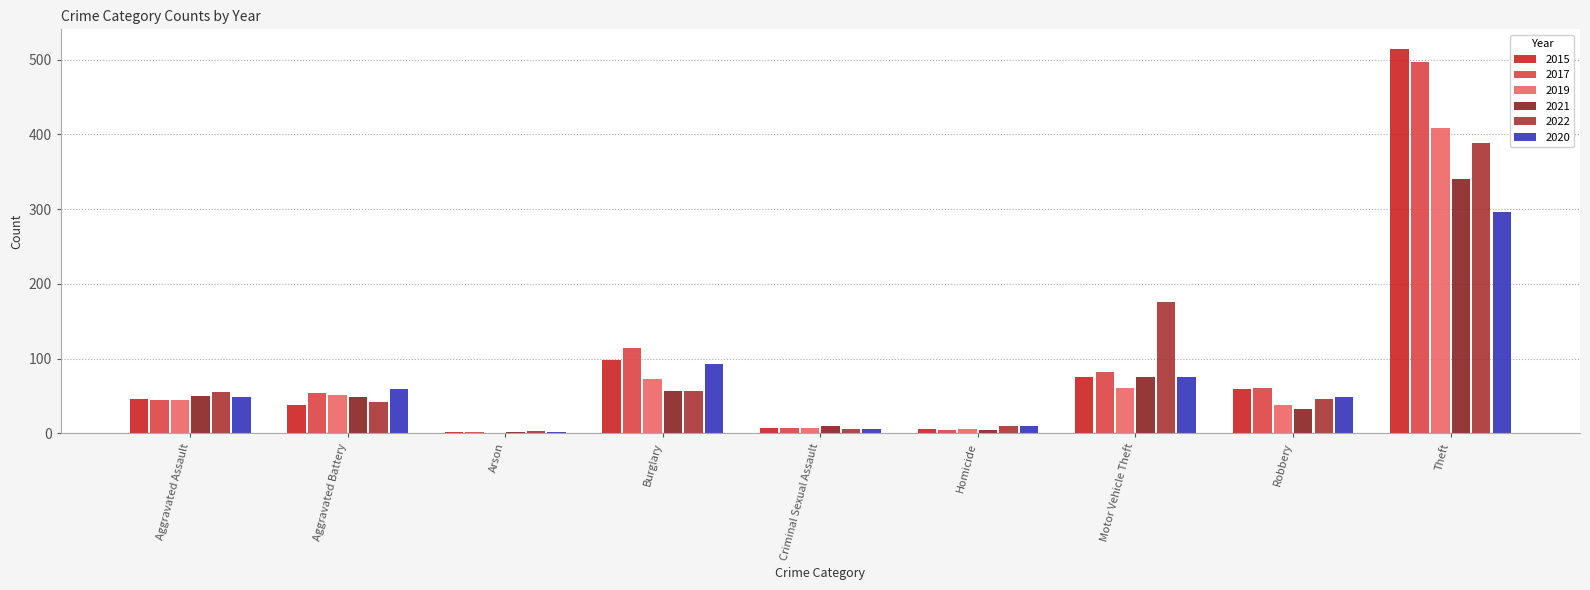

Which series has the largest range (max minus min)?

2015